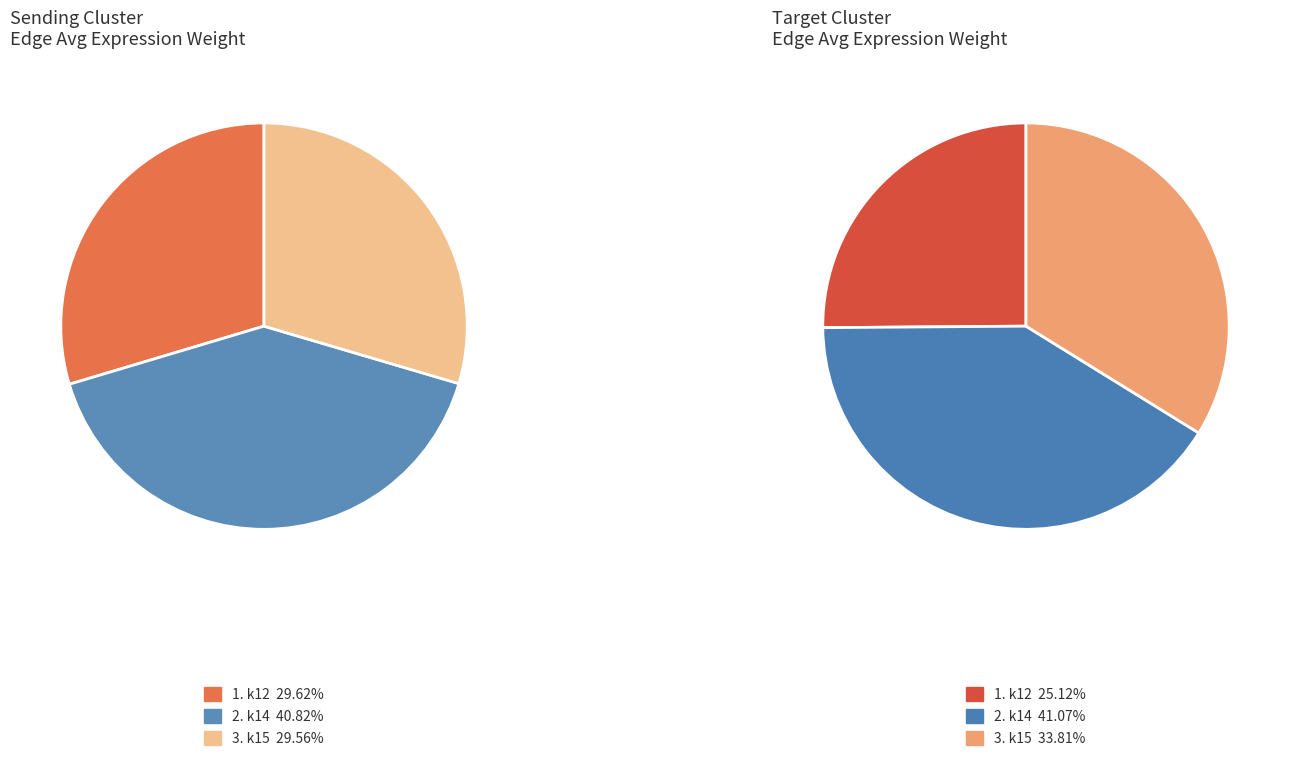

Which slice is the largest?

k14